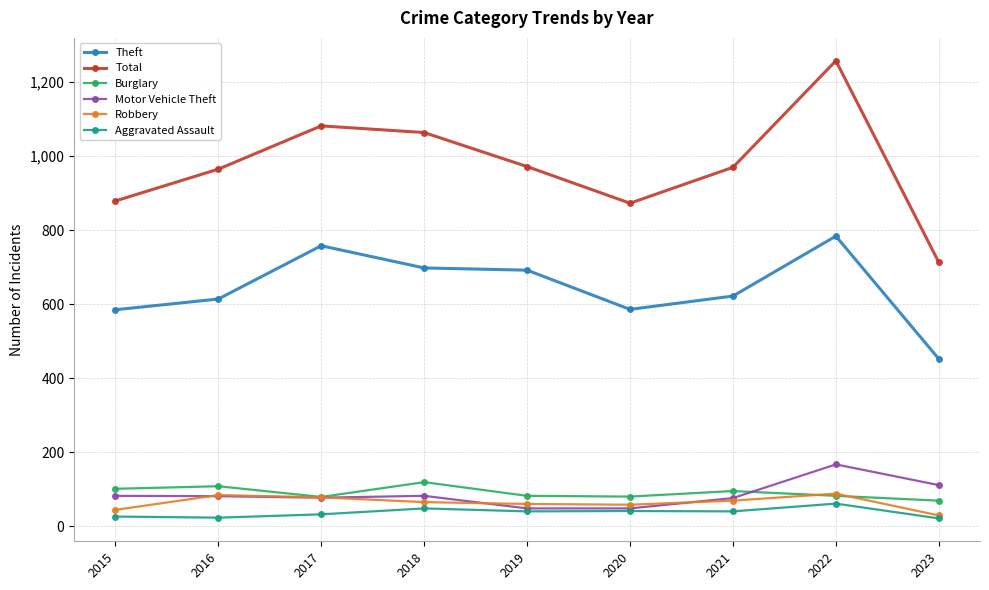

True or false: Robbery has more than 1 interior local peaks.

True